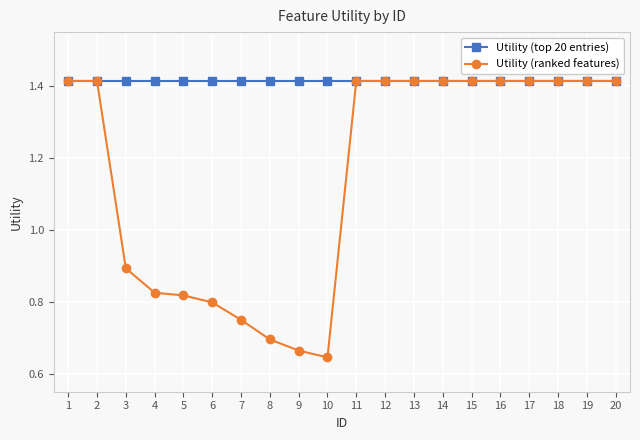

At which label does Utility (ranked features) reach its minimum?

10